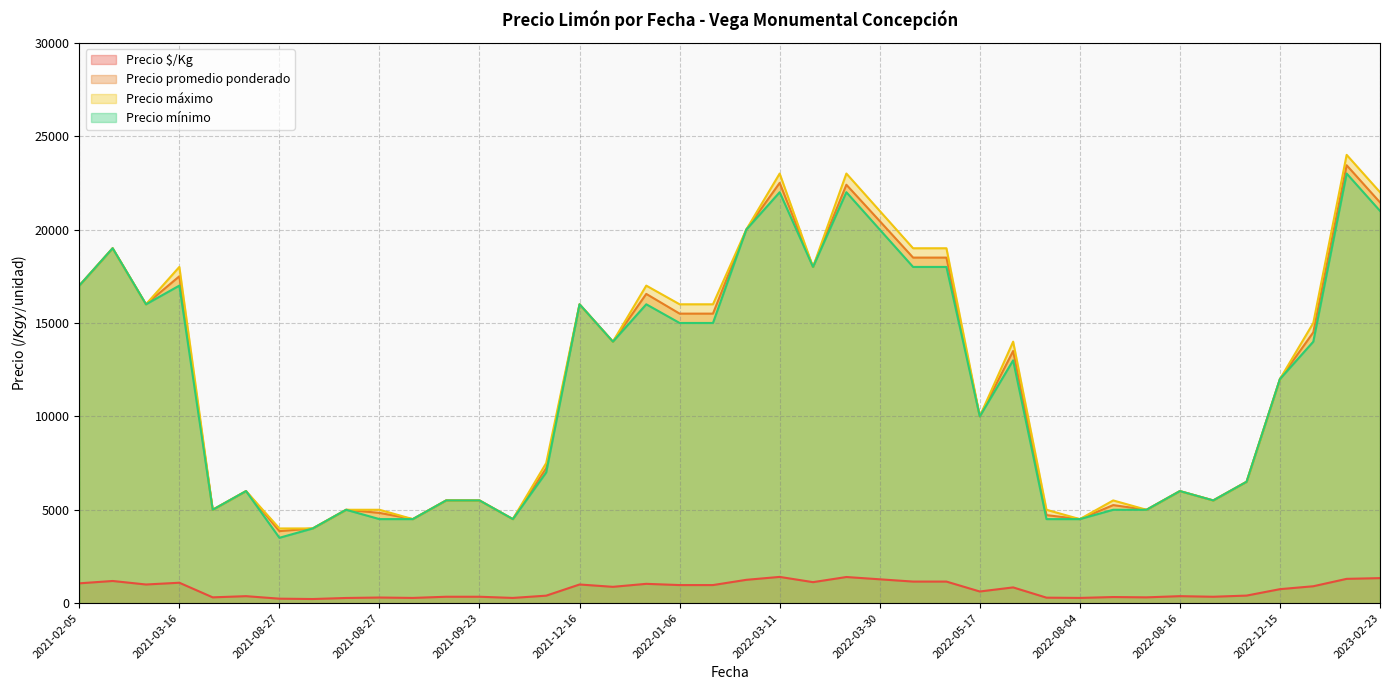

How many lines are shown in the chart?

4